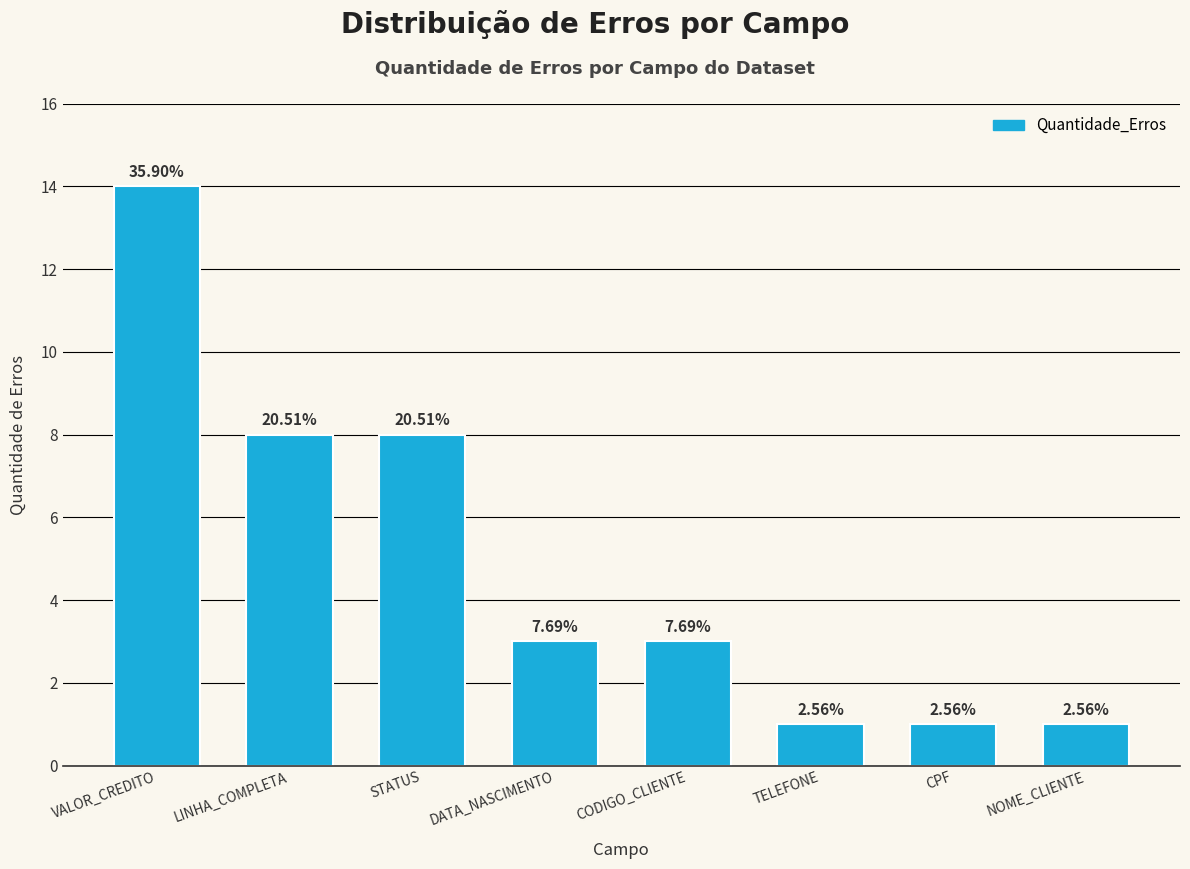

How many bars are there in total?

8